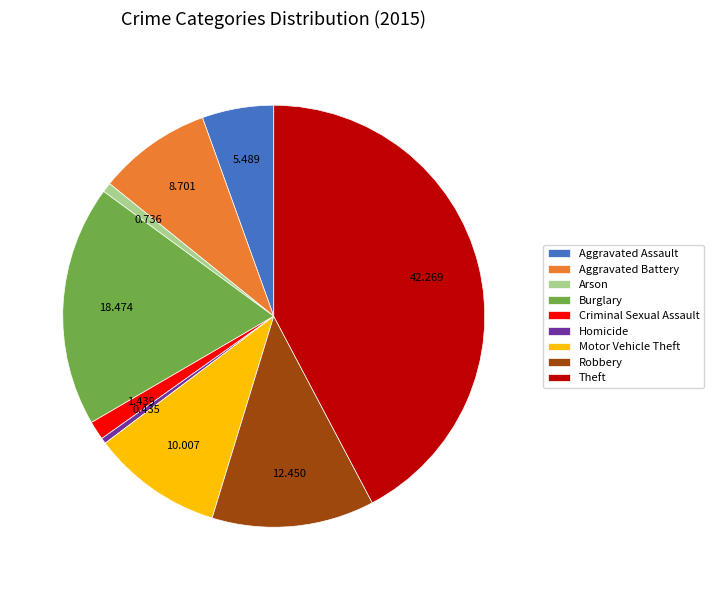

True or false: Aggravated Assault accounts for 5% of the total.

True